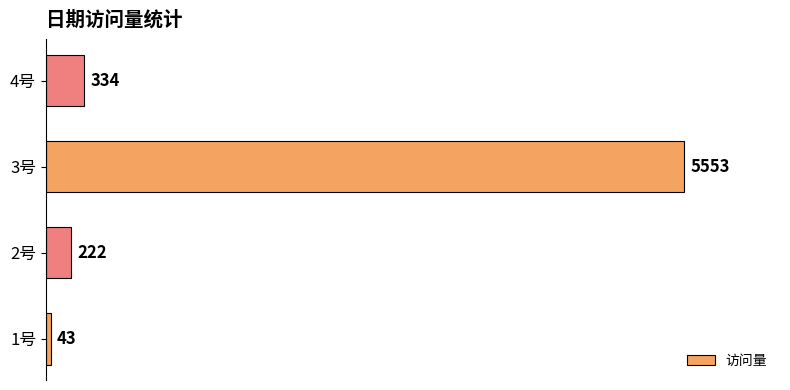

At which label is the value closest to 2798?

4号